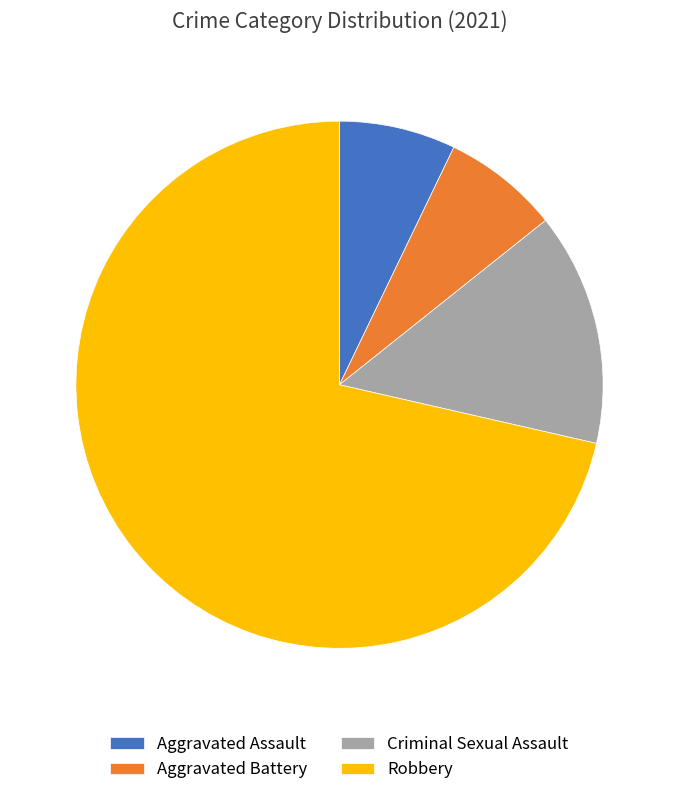

Is the sum of Aggravated Battery and Criminal Sexual Assault greater than half?

No